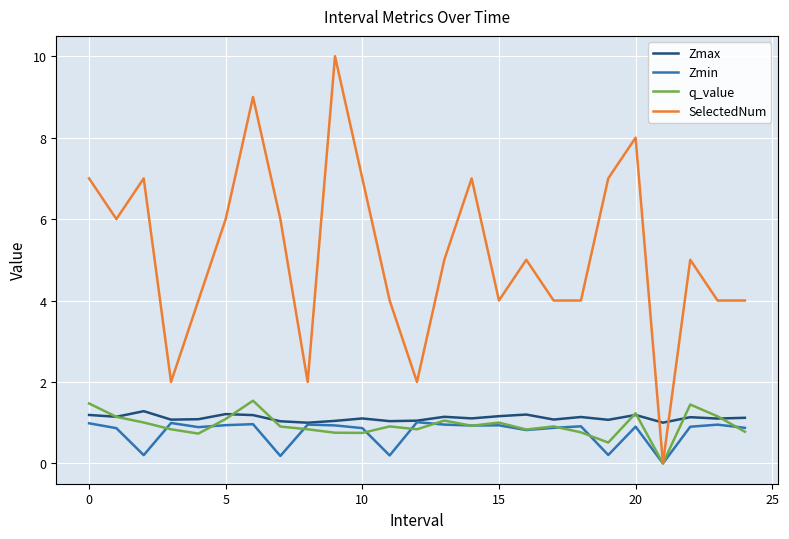

How many intersections are there between Zmax and SelectedNum?

2